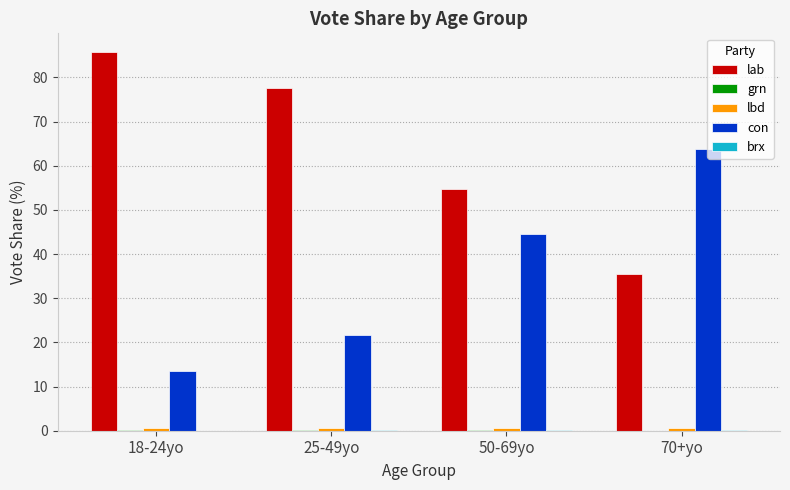

What is the highest value of the lab series?

85.7